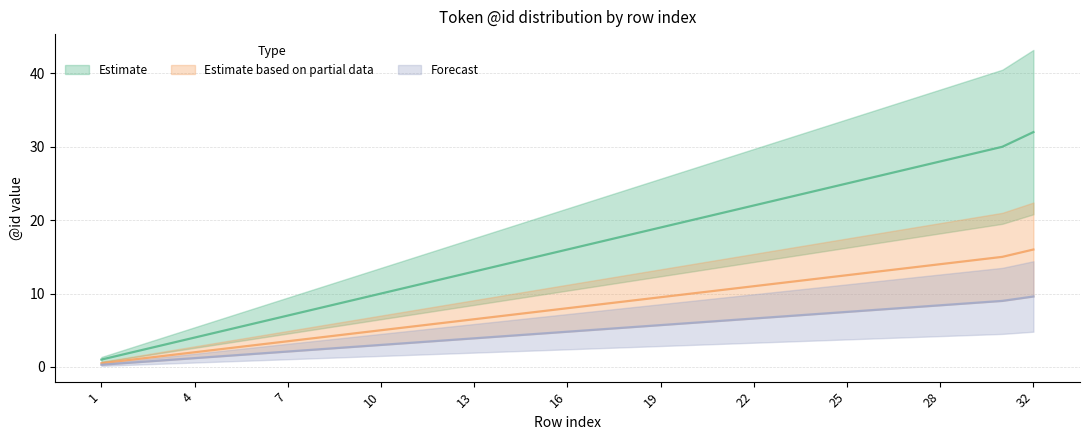

How many data points in Estimate are less than 16?

15